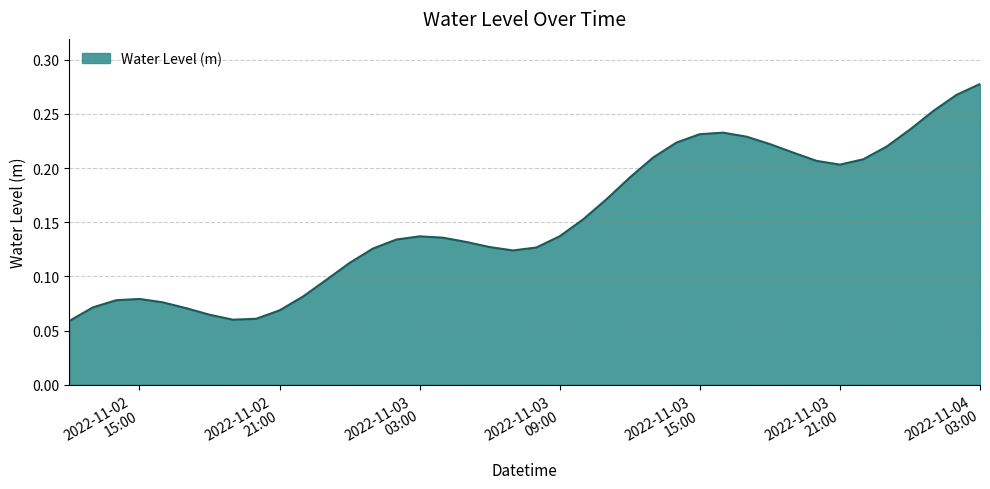

Rank the categories by value from highest to lowest.

2022-11-04 03:00:00, 2022-11-04 02:00:00, 2022-11-04 01:00:00, 2022-11-04 00:00:00, 2022-11-03 16:00:00, 2022-11-03 15:00:00, 2022-11-03 17:00:00, 2022-11-03 14:00:00, 2022-11-03 18:00:00, 2022-11-03 23:00:00, 2022-11-03 19:00:00, 2022-11-03 13:00:00, 2022-11-03 22:00:00, 2022-11-03 20:00:00, 2022-11-03 21:00:00, 2022-11-03 12:00:00, 2022-11-03 11:00:00, 2022-11-03 10:00:00, 2022-11-03 09:00:00, 2022-11-03 03:00:00, 2022-11-03 04:00:00, 2022-11-03 02:00:00, 2022-11-03 05:00:00, 2022-11-03 06:00:00, 2022-11-03 08:00:00, 2022-11-03 01:00:00, 2022-11-03 07:00:00, 2022-11-03 00:00:00, 2022-11-02 23:00:00, 2022-11-02 22:00:00, 2022-11-02 15:00:00, 2022-11-02 14:00:00, 2022-11-02 16:00:00, 2022-11-02 13:00:00, 2022-11-02 17:00:00, 2022-11-02 21:00:00, 2022-11-02 18:00:00, 2022-11-02 20:00:00, 2022-11-02 19:00:00, 2022-11-02 12:00:00